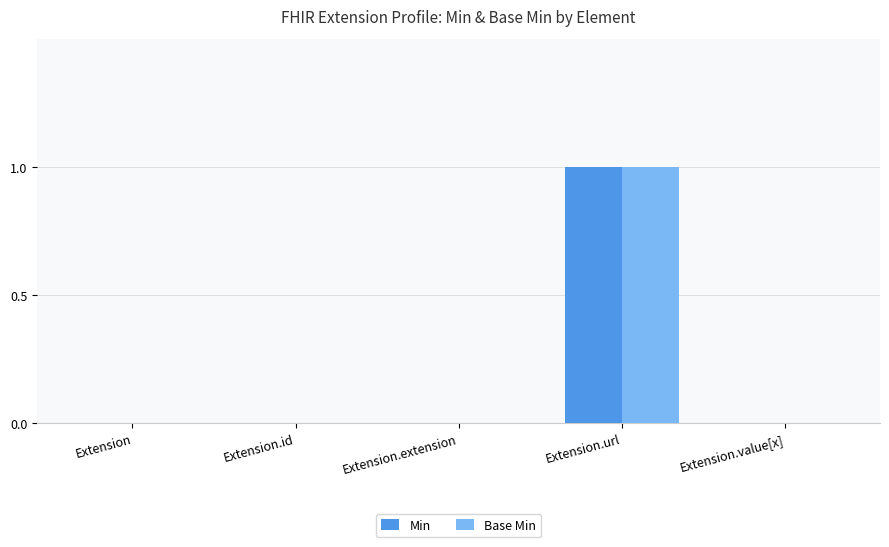

True or false: Min has a value of 0 at Extension.

True